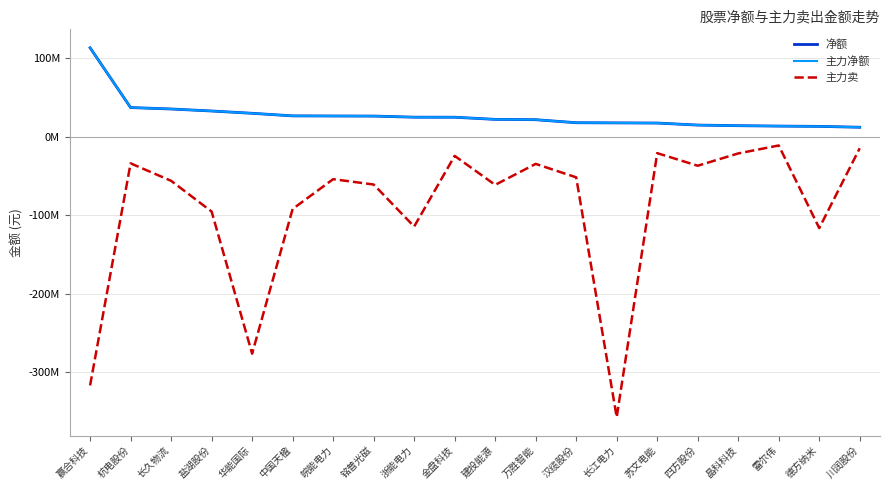

What is the difference between the maximum and minimum values in the 主力净额 series?

101296525